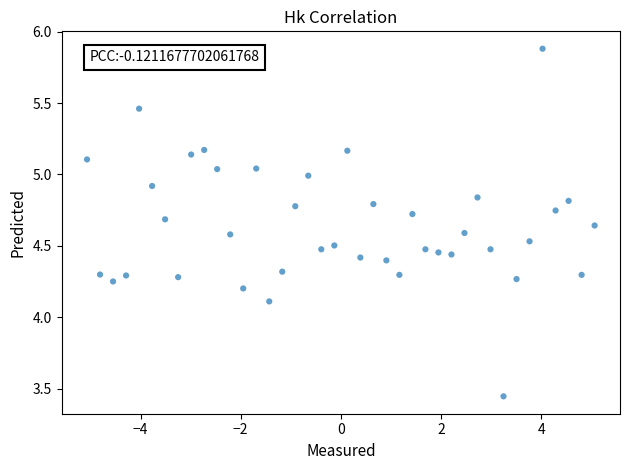

What Y value in the scatter plot is closest to 4?

4.1